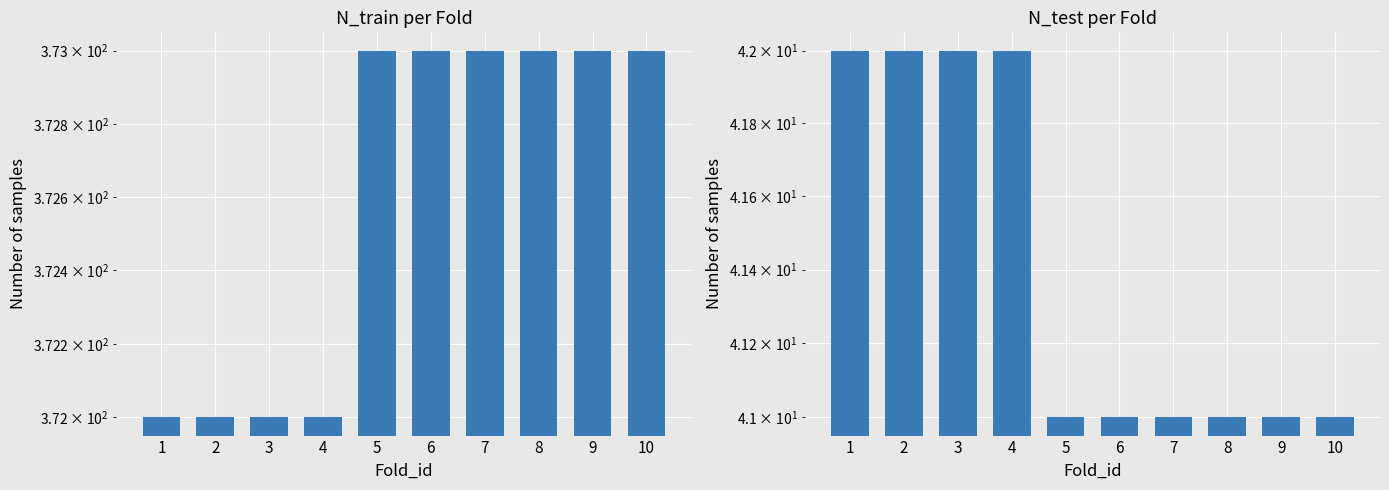

True or false: N_train has a value of 373 at 5.

True